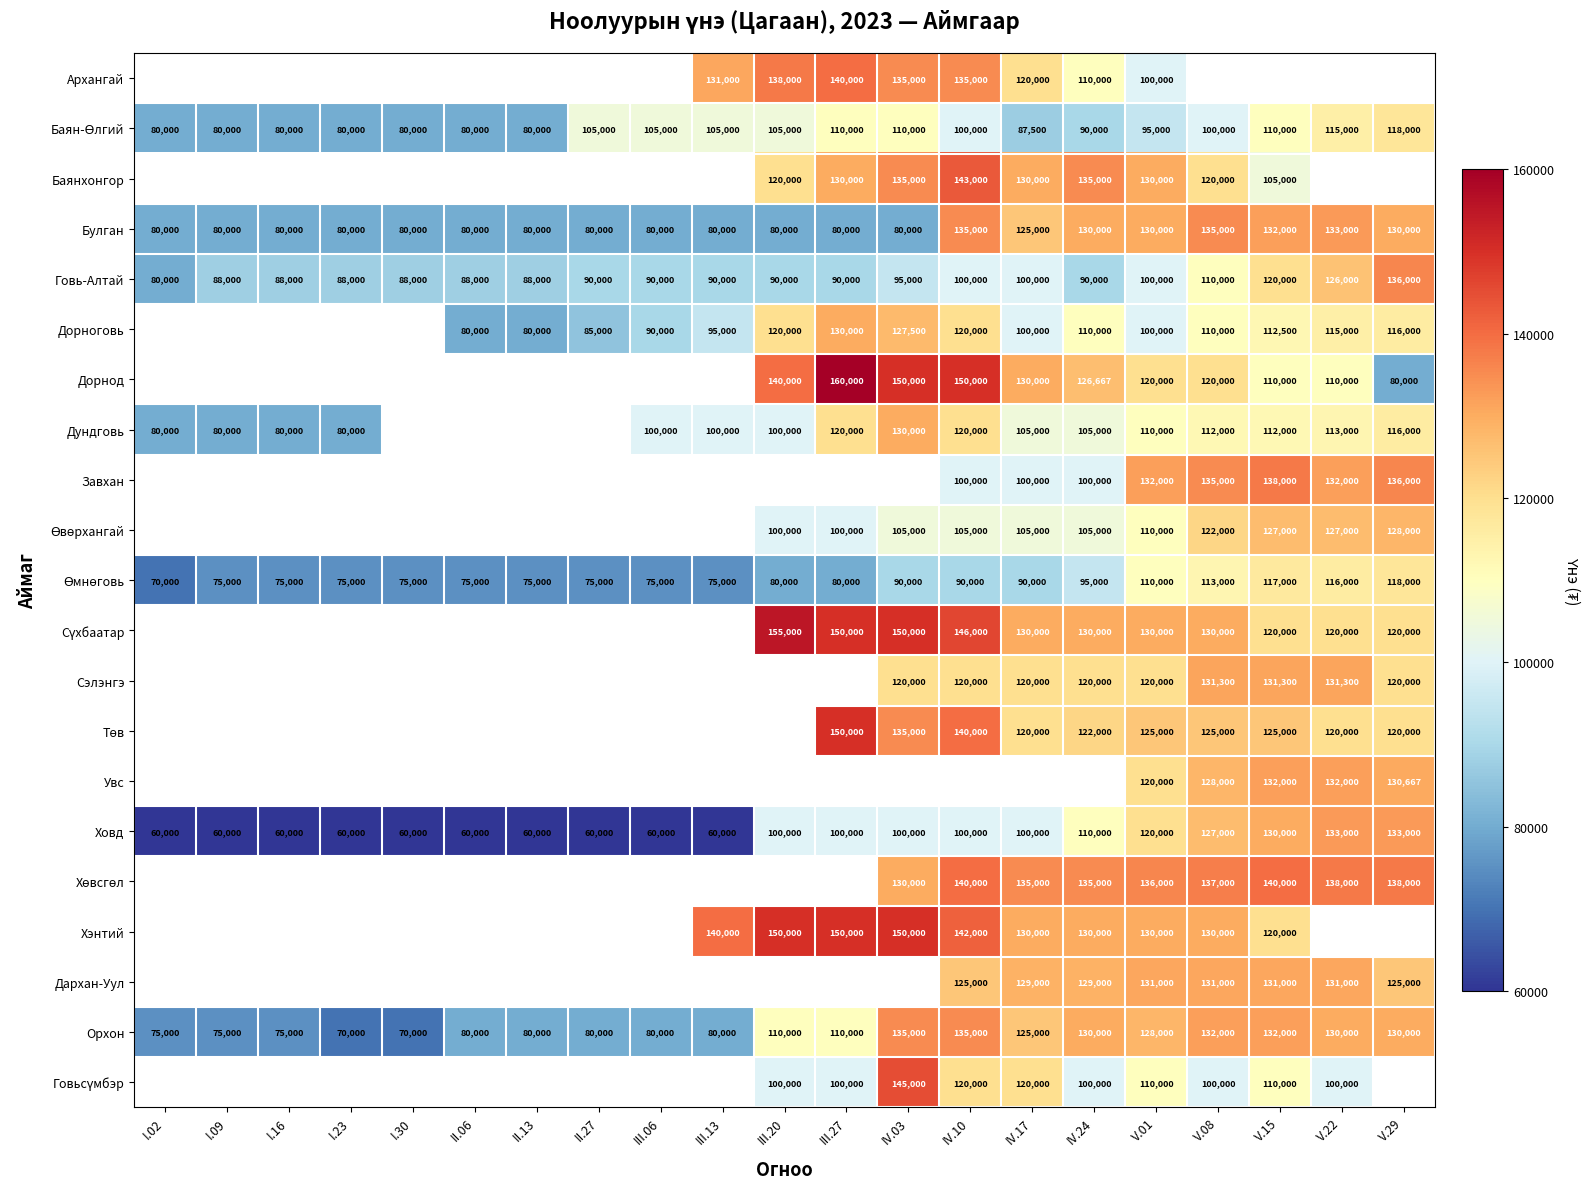

What is the sum of the Дорноговь values at V.29 and IV.10?

236000